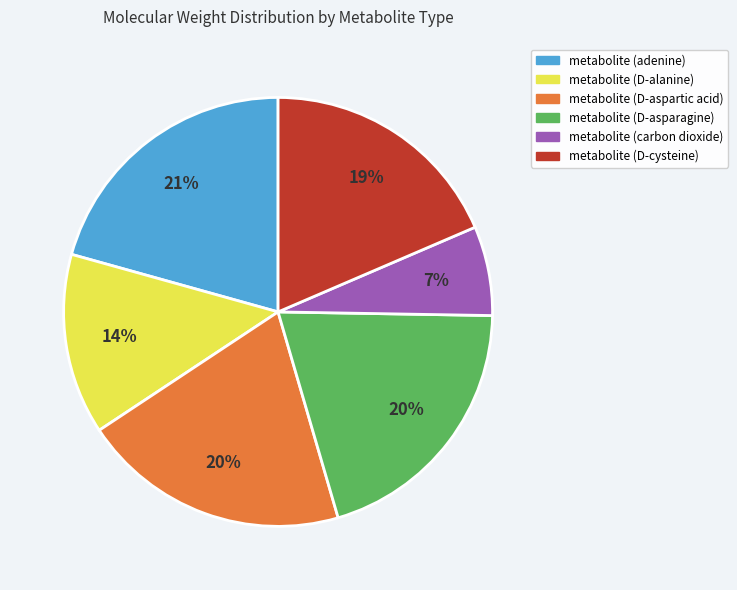

Which has a higher value, metabolite (carbon dioxide) or metabolite (adenine)?

metabolite (adenine)